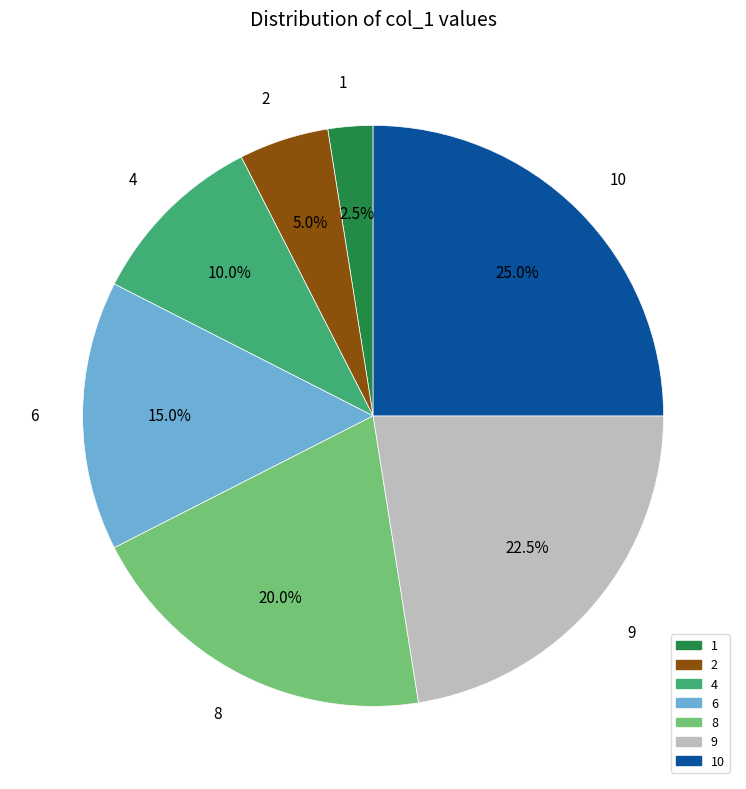

Is there a majority slice in this chart?

No